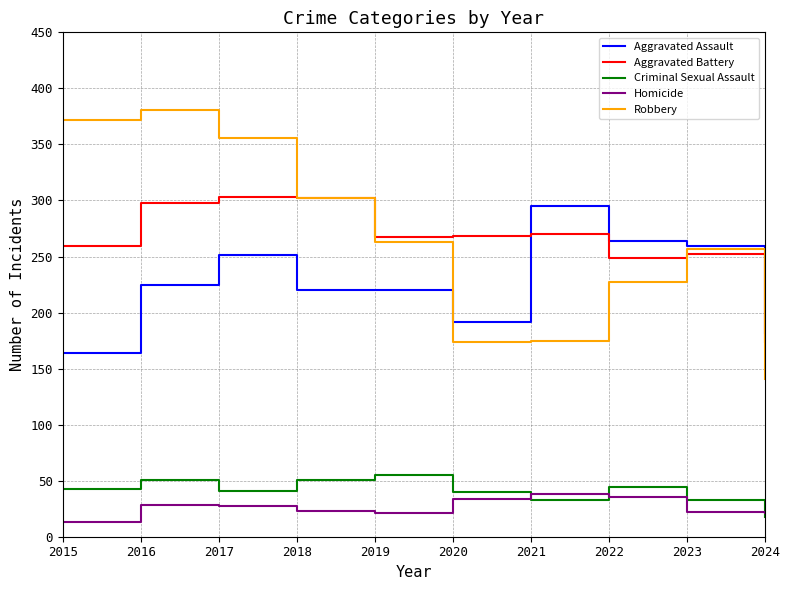

Between 2015 and 2024, which series saw the biggest shift?

Robbery